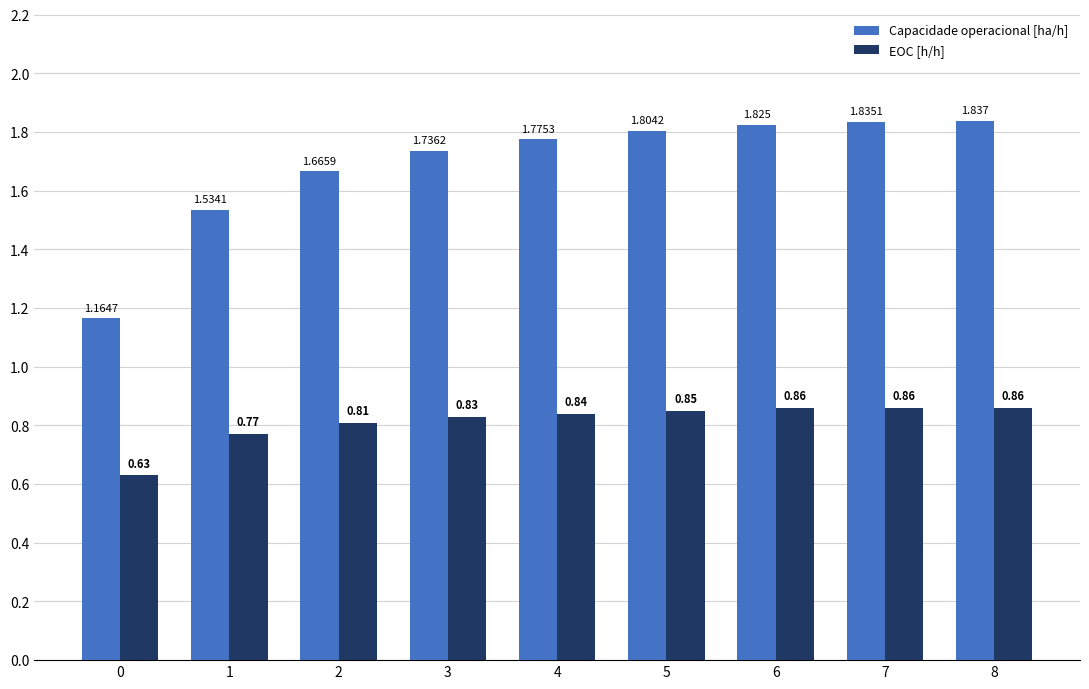

Which series changed the most between 2 and 4?

Capacidade operacional [ha/h]